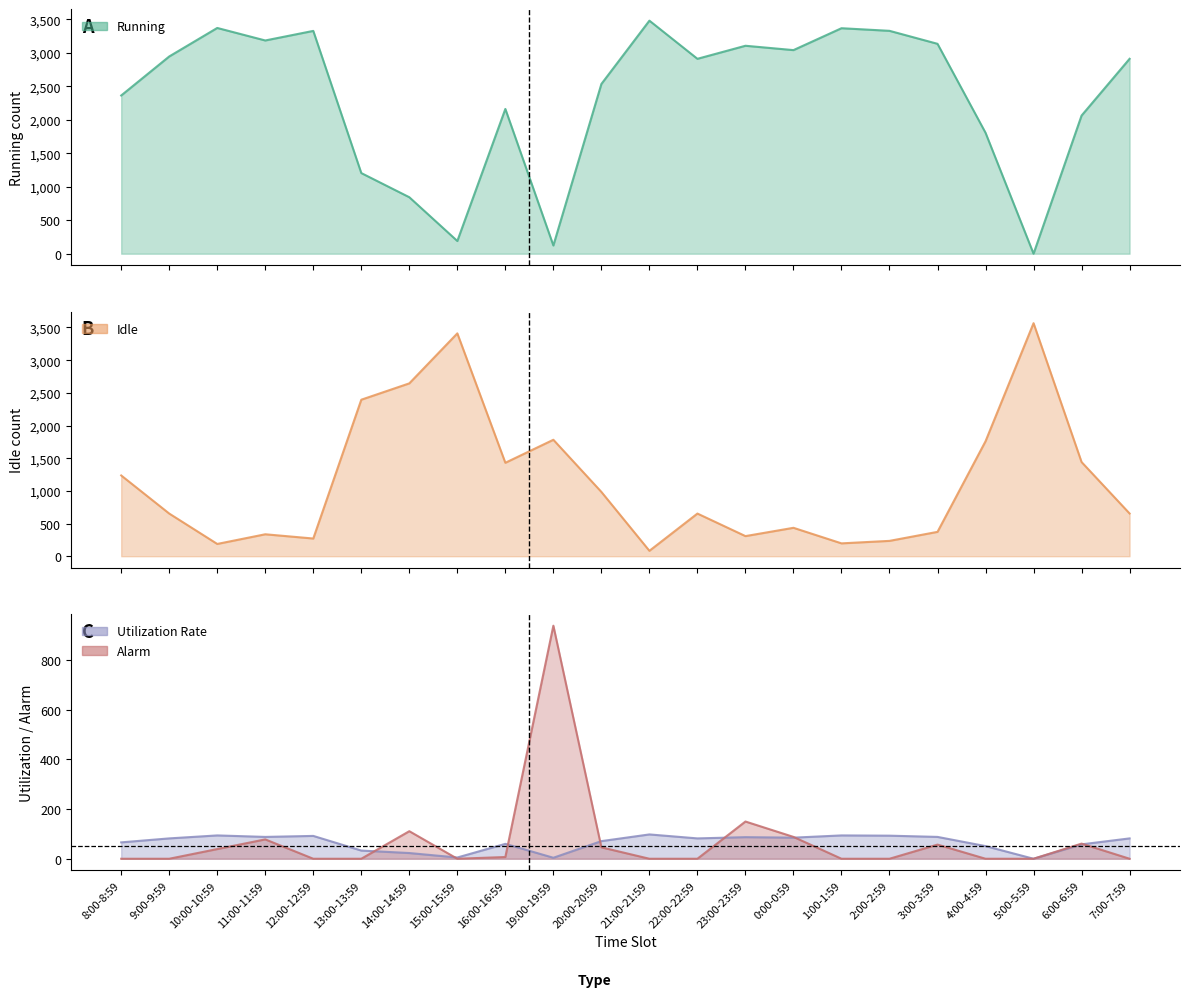

What position from the left is 21:00-21:59?

12